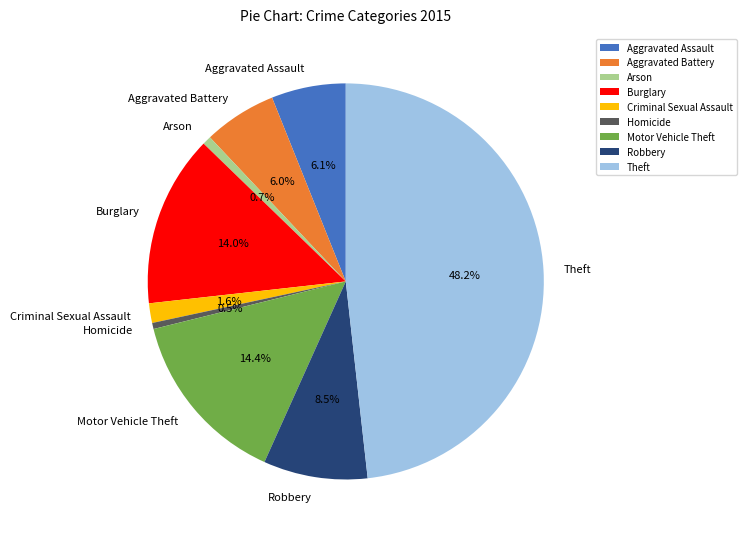

Between Criminal Sexual Assault and Burglary, which is larger?

Burglary